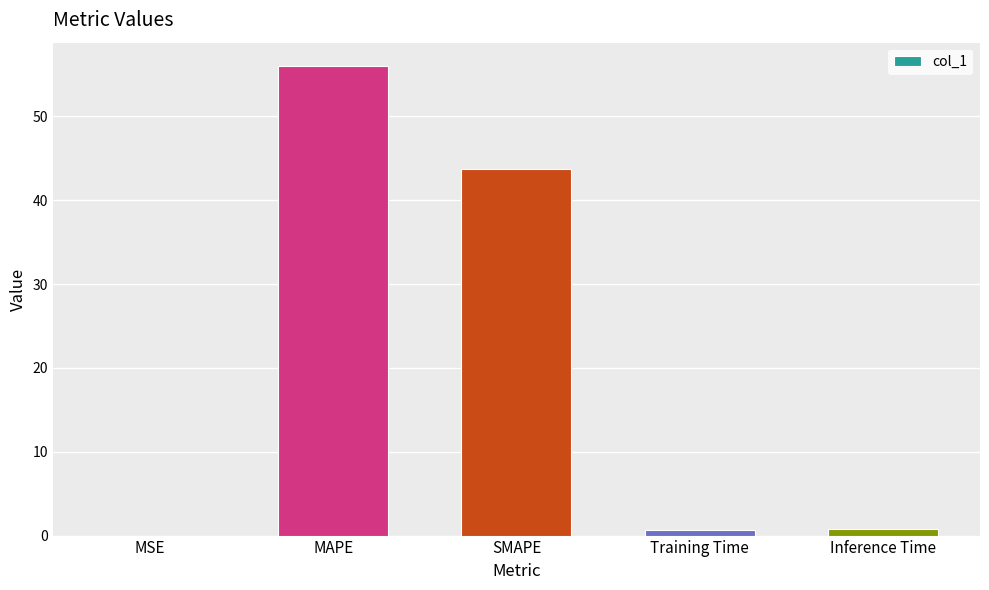

What is the difference between the values at MSE and MAPE?

56.0